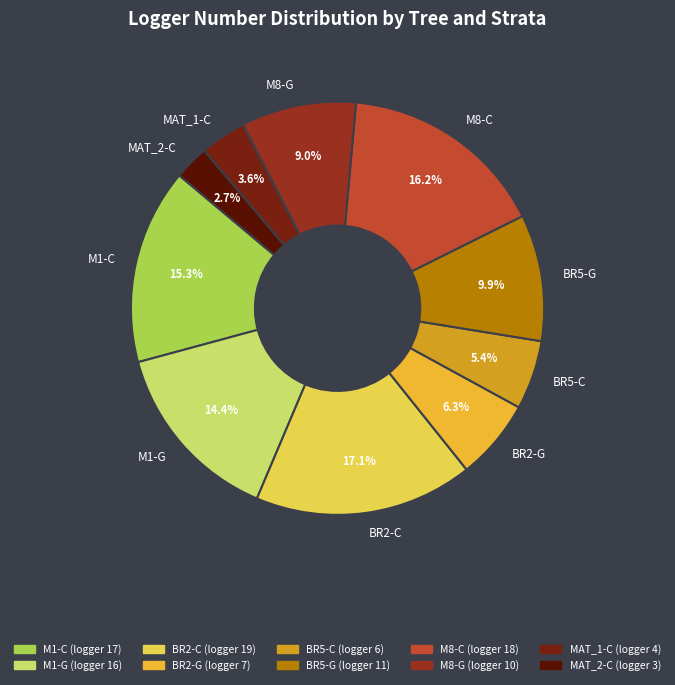

Count the number of slices in the pie.

10